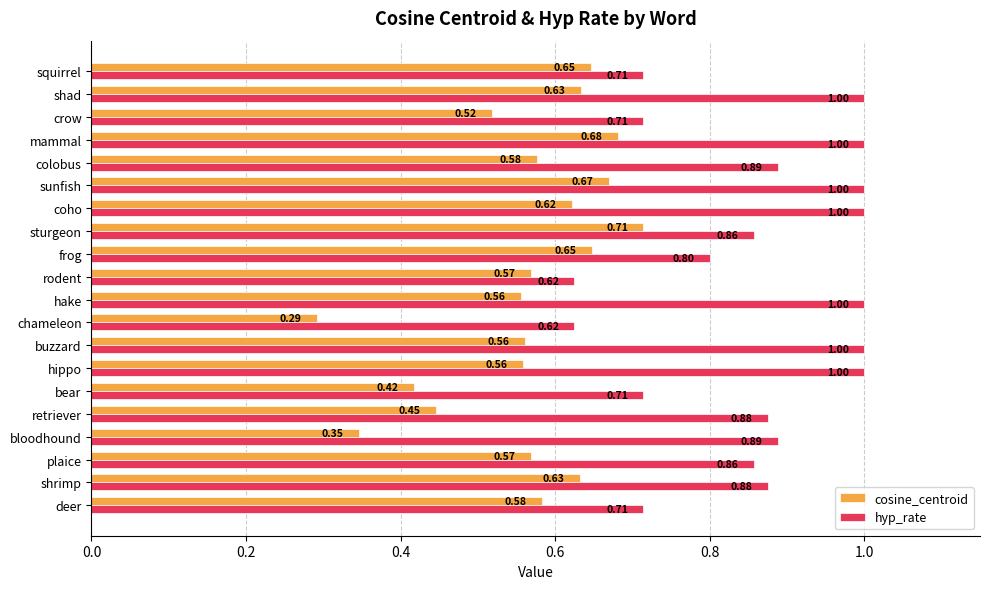

What is the sum of all hyp_rate values?

17.1